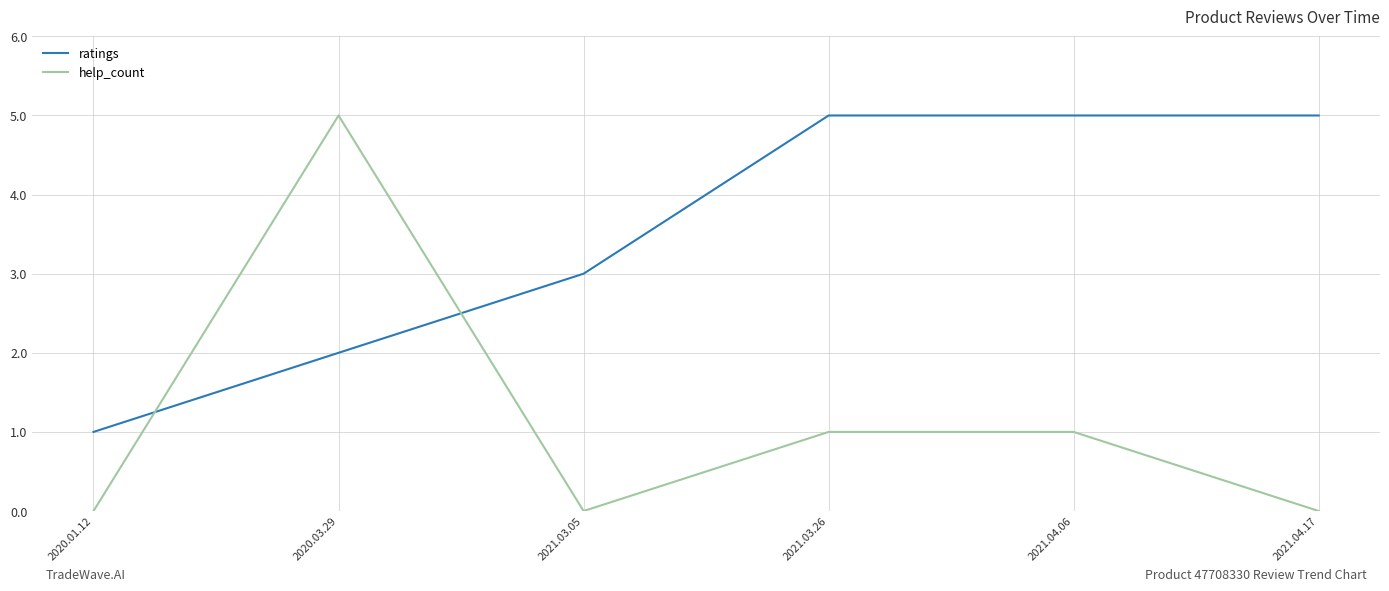

What is the difference between the maximum and minimum values in the help_count series?

5